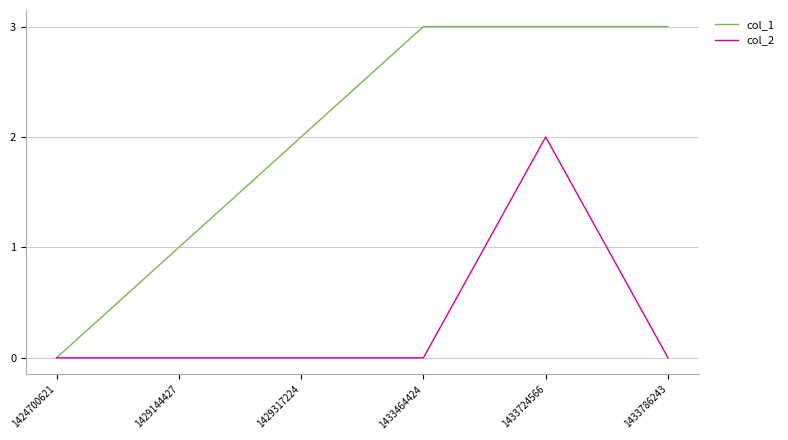

What is the difference between the maximum and minimum values in the col_1 series?

3